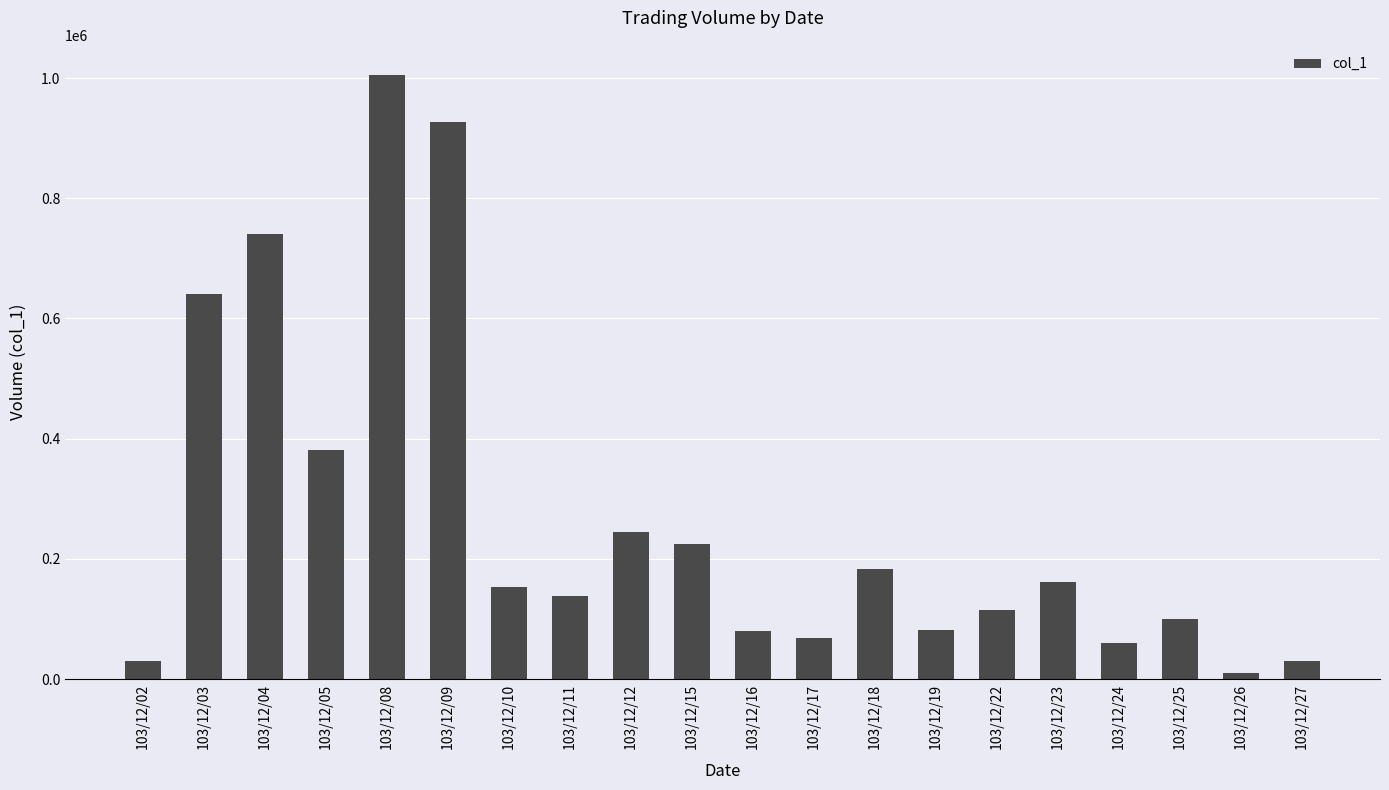

What is the minimum value shown in the chart?

10000